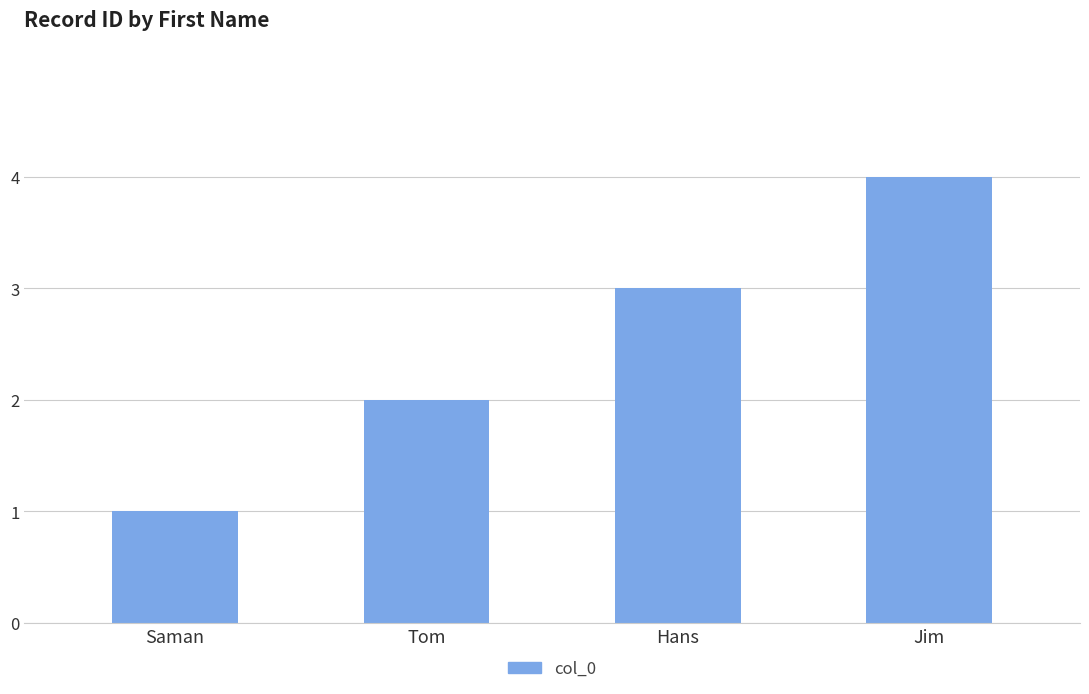

What position from the right is Tom?

3